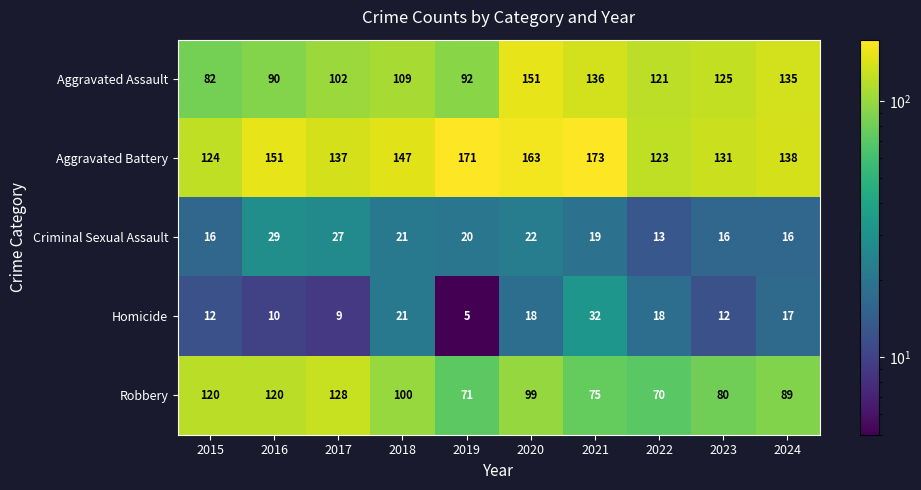

Rank the series at 2022 from lowest to highest value.

Criminal Sexual Assault, Homicide, Robbery, Aggravated Assault, Aggravated Battery